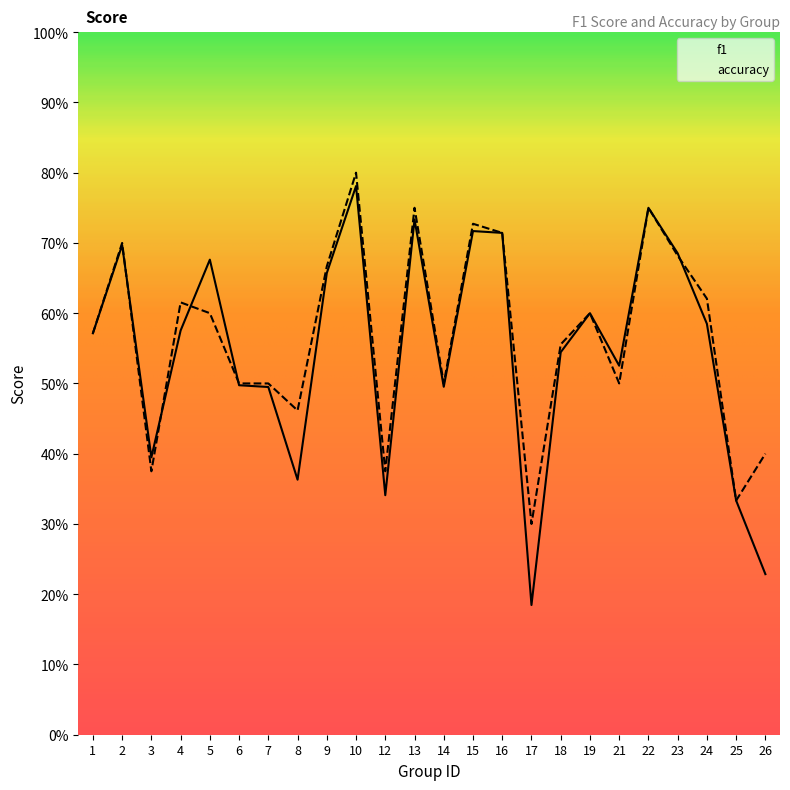

Where is the first local minimum for accuracy?

3